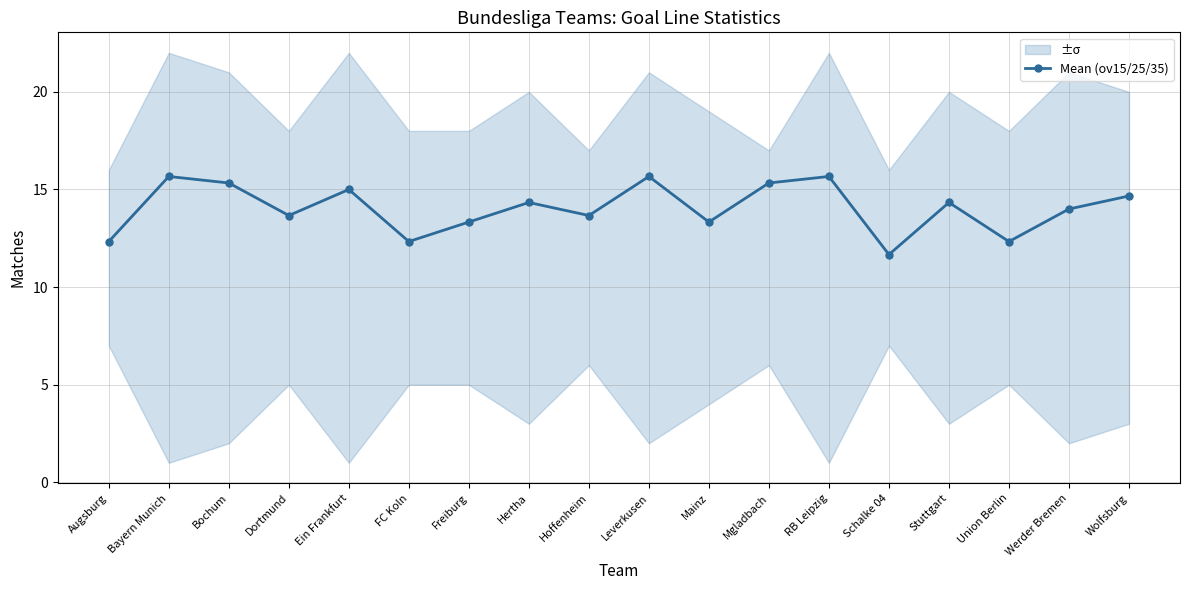

What is the change in value from Mainz to Stuttgart?

+1.0